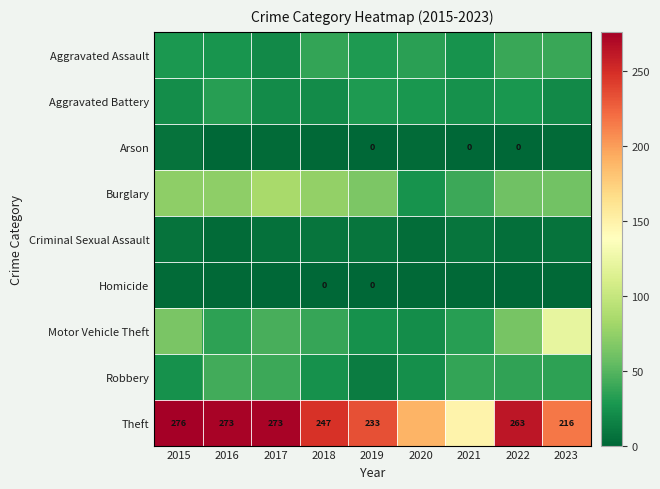

Which series changed the most between 2018 and 2022?

Motor Vehicle Theft